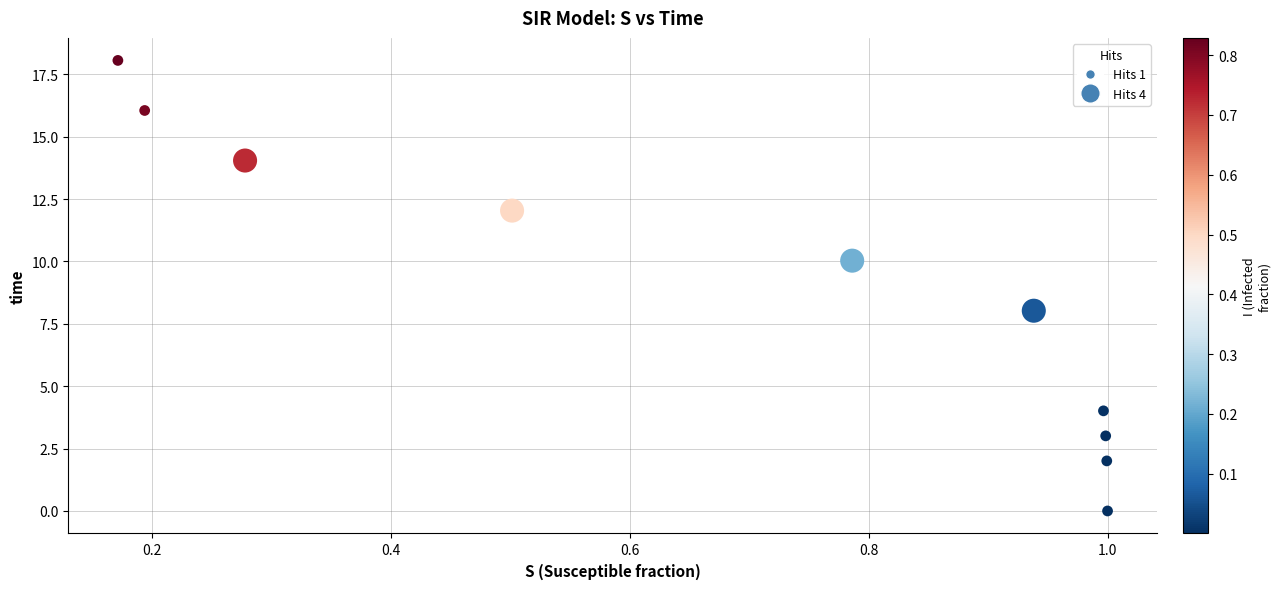

What is the range of Y values (max minus min)?

18.1